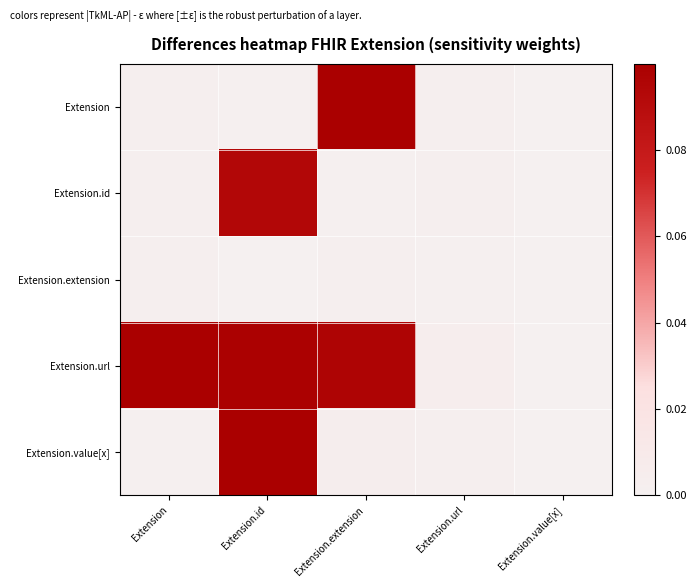

Which series has the largest total across all categories?

Extension.url